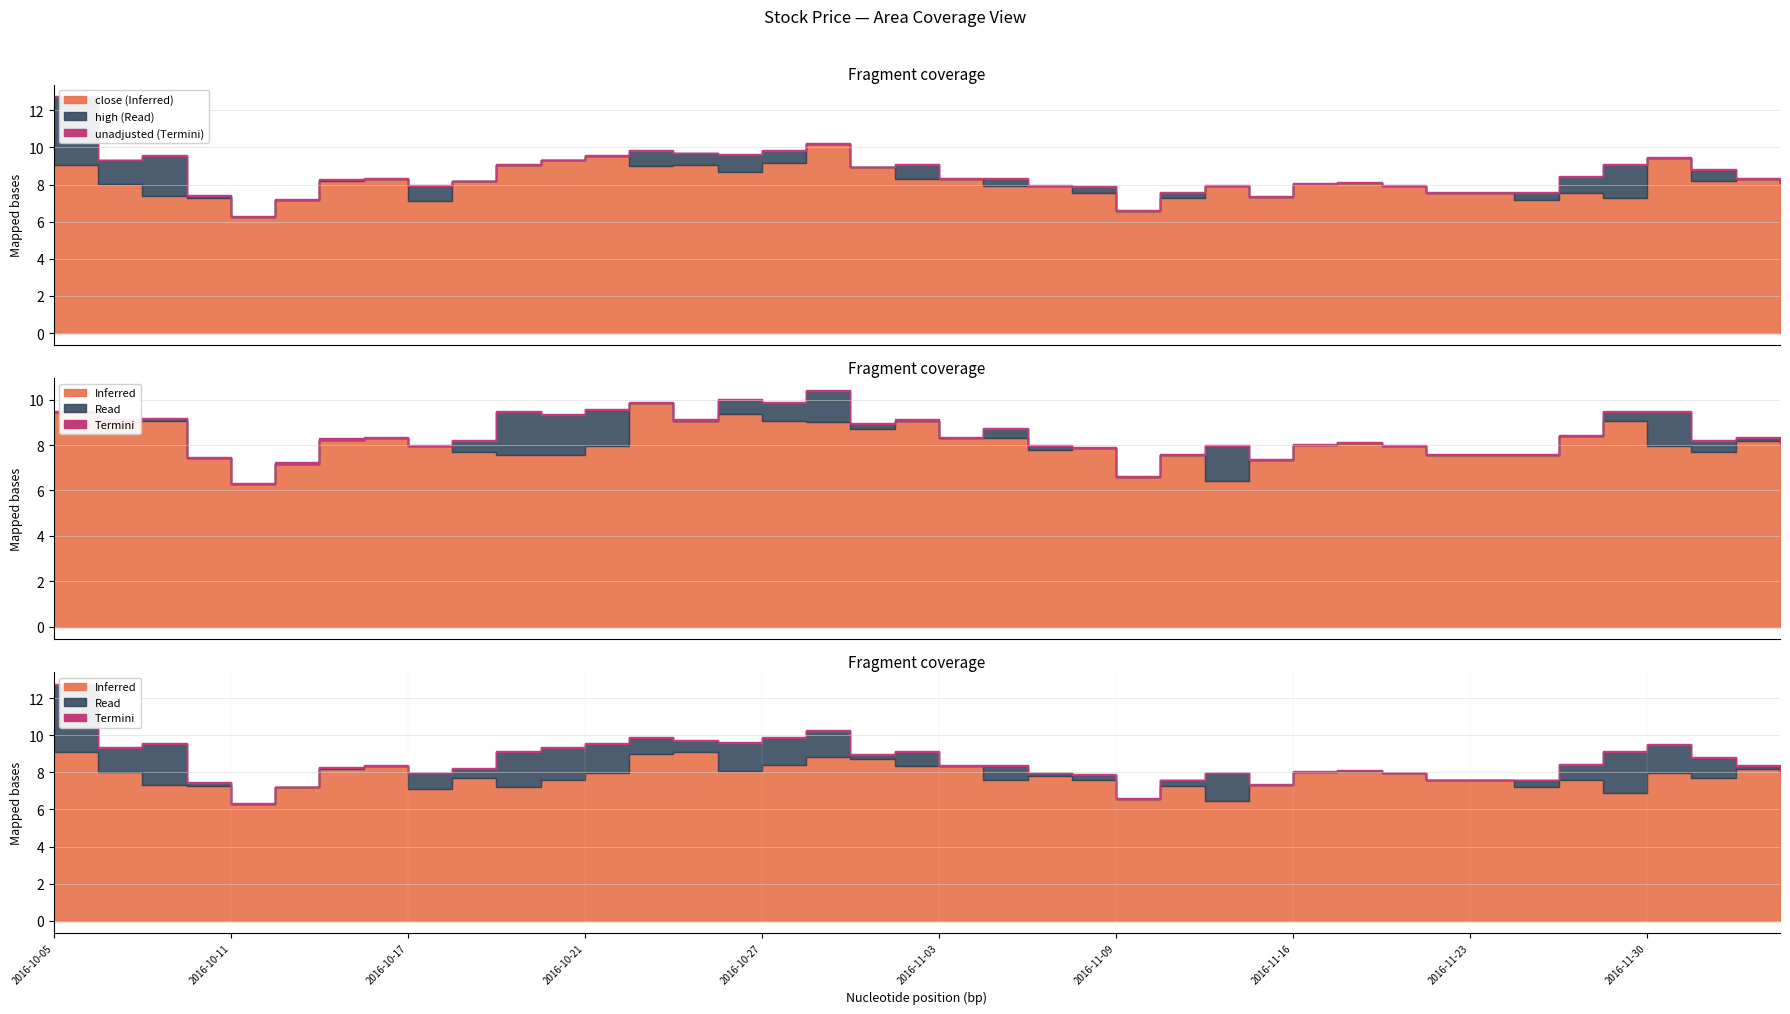

What is the lowest value of the low series?

6.3